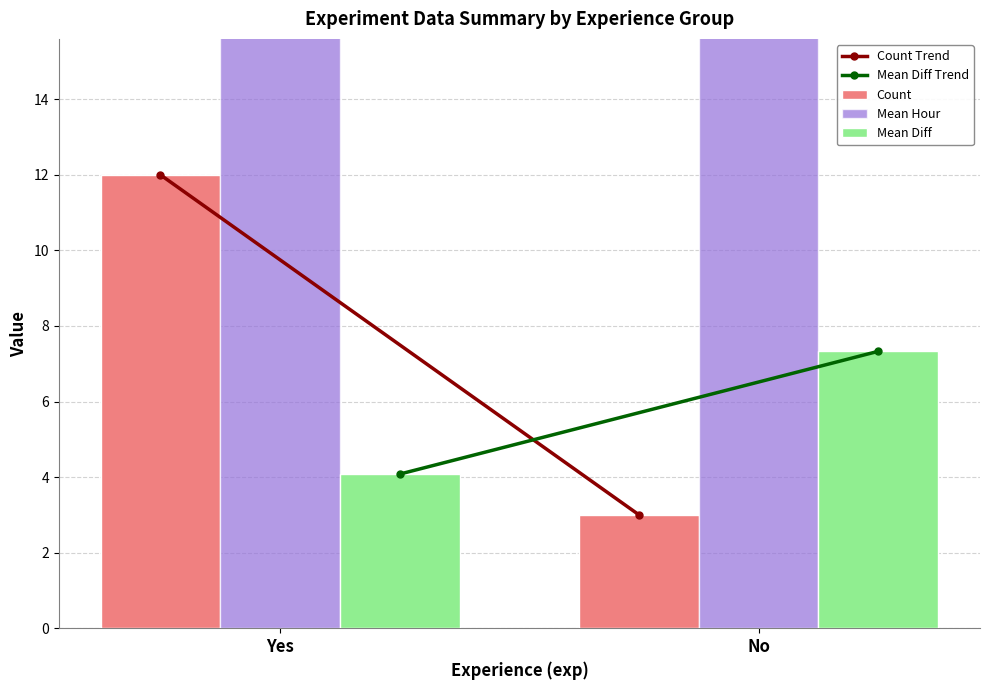

What is the label of the 1st bar from the left?

Yes